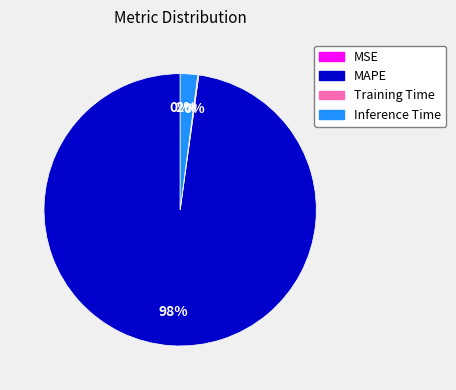

To the nearest percent, what portion does Inference Time represent?

2%